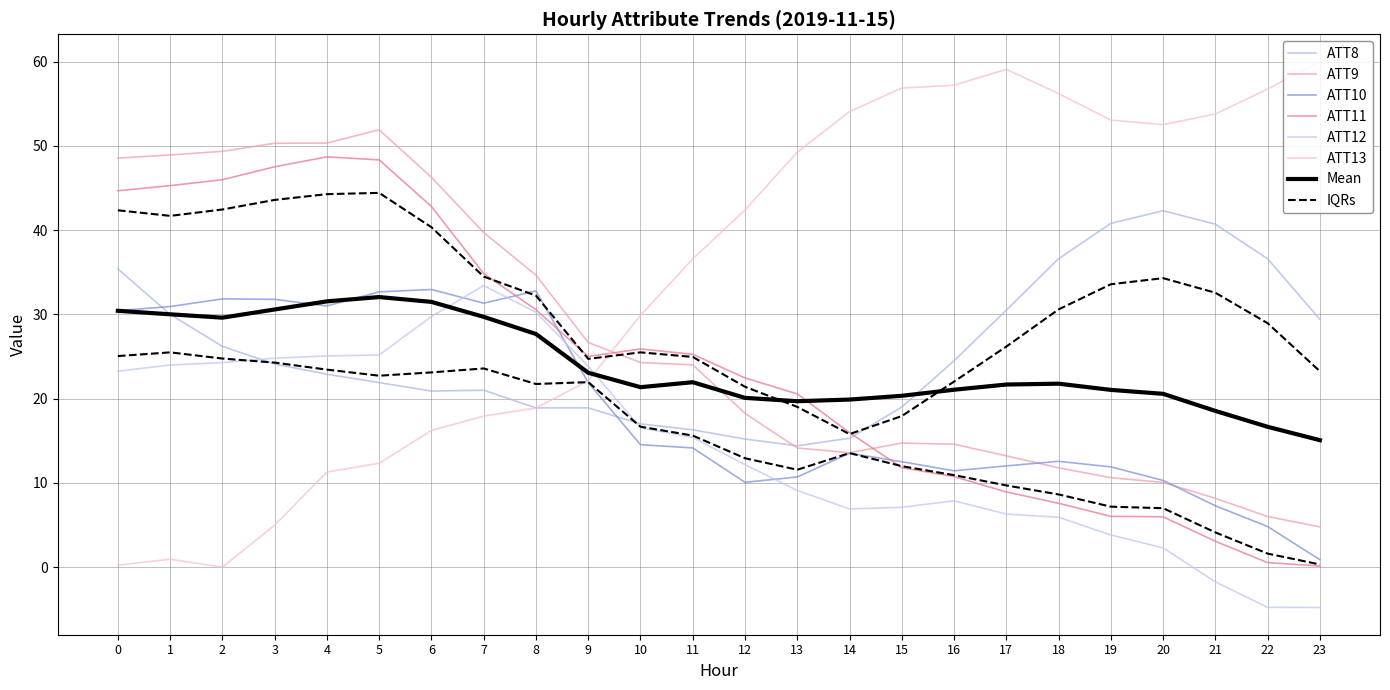

Is this an area chart (filled region under the line)?

No